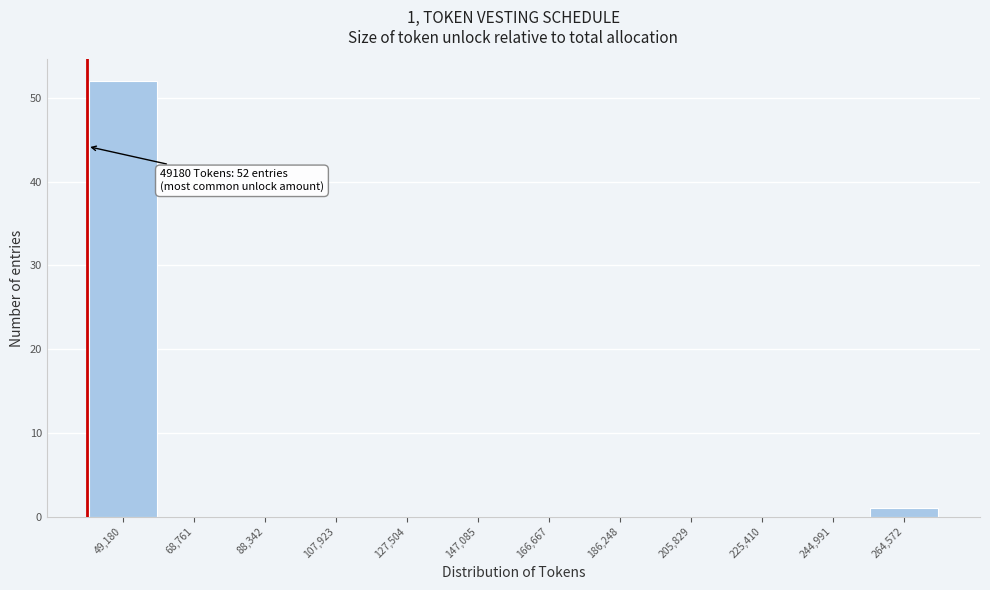

Reading right to left, extract all data points from this chart.

264,572=1	244,991=0	225,410=0	205,829=0	186,248=0	166,667=0	147,085=0	127,504=0	107,923=0	88,342=0	68,761=0	49,180=52